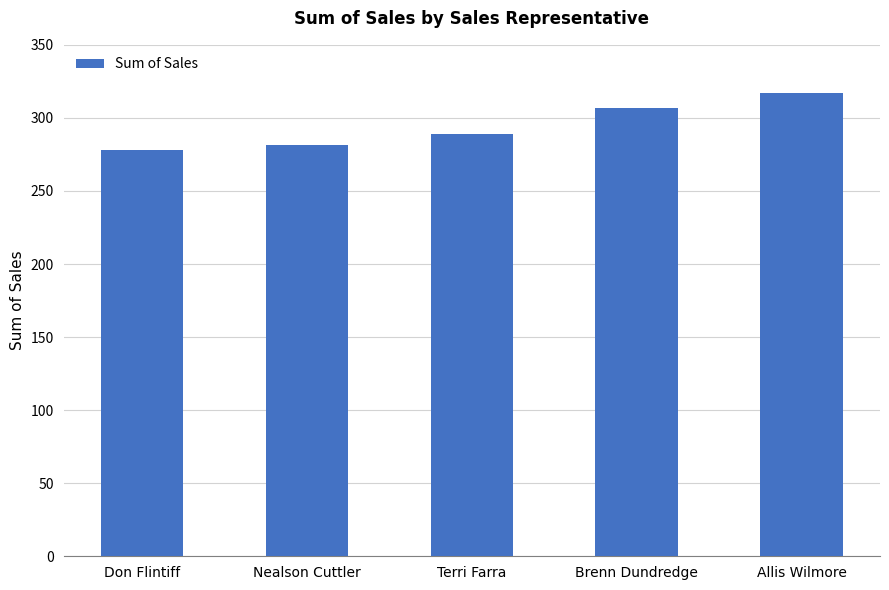

The chart shows a value of 175.4 at Don Flintiff. True or false?

False